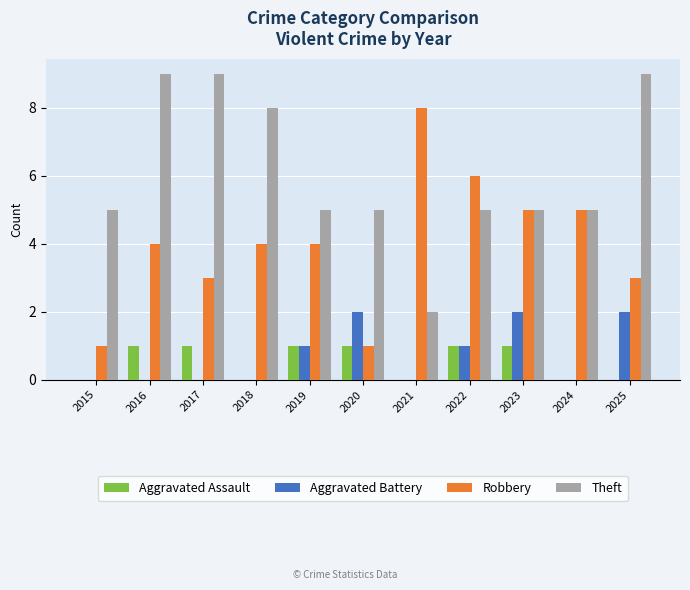

Is the value of Robbery at 2017 greater than the value of Theft at 2017?

No